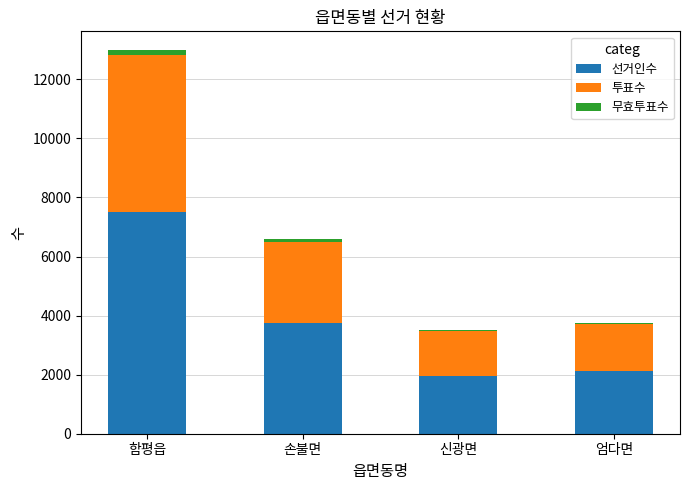

What is the average value of the 선거인수 series?

3833